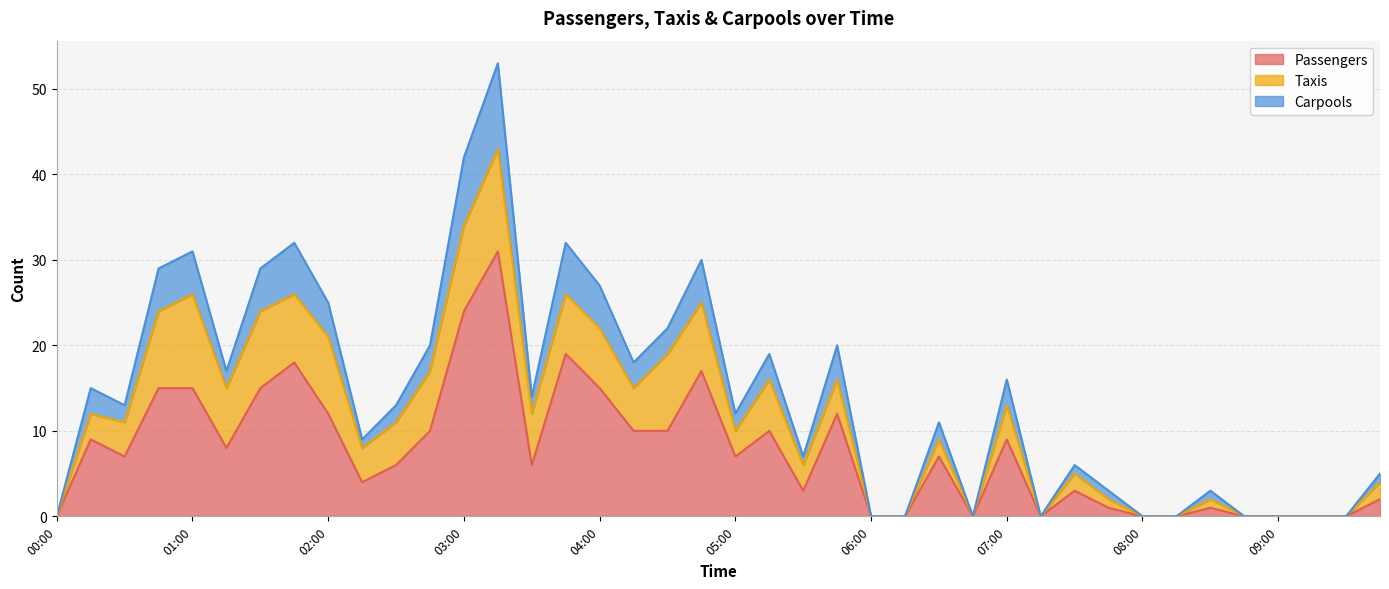

What is the value of the Passengers point at the 4th from the left?

15